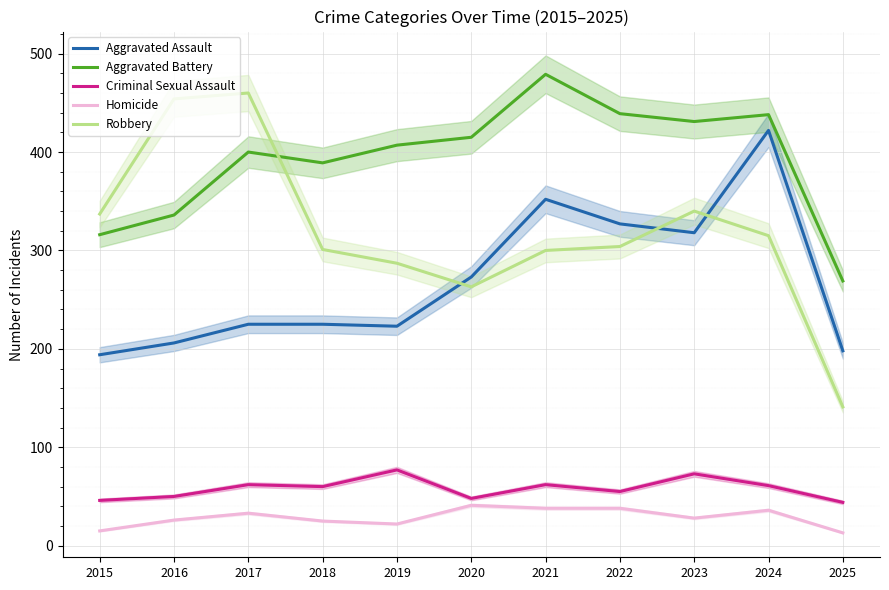

List the labels in order of Robbery value, smallest first.

2025, 2020, 2019, 2021, 2018, 2022, 2024, 2015, 2023, 2016, 2017